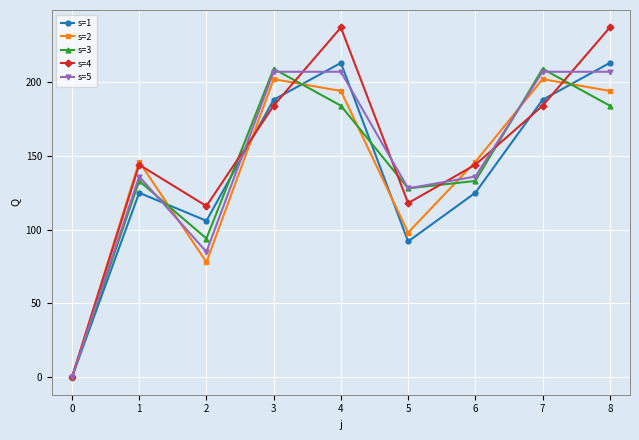

Which series has the largest total across all categories?

s=4